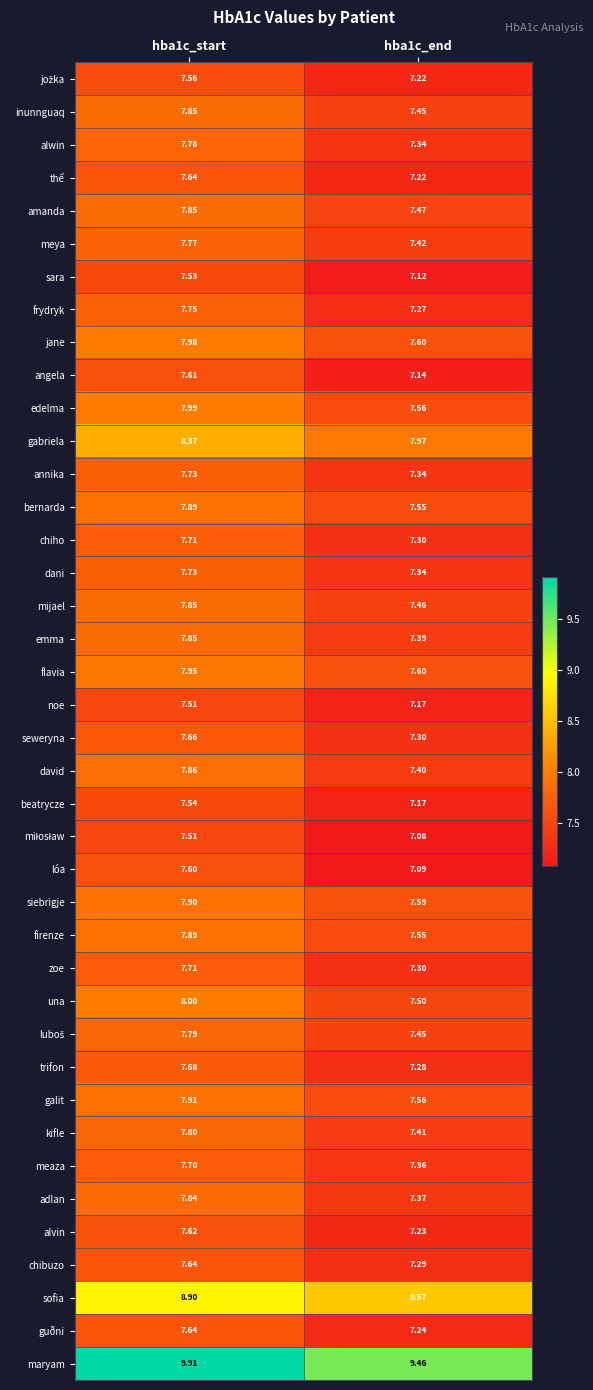

Which series has the largest total across all categories?

maryam